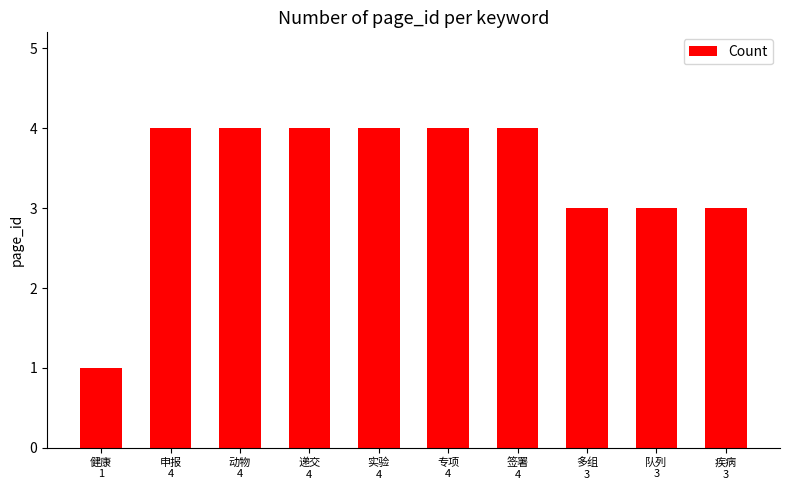

What is the average value?

3